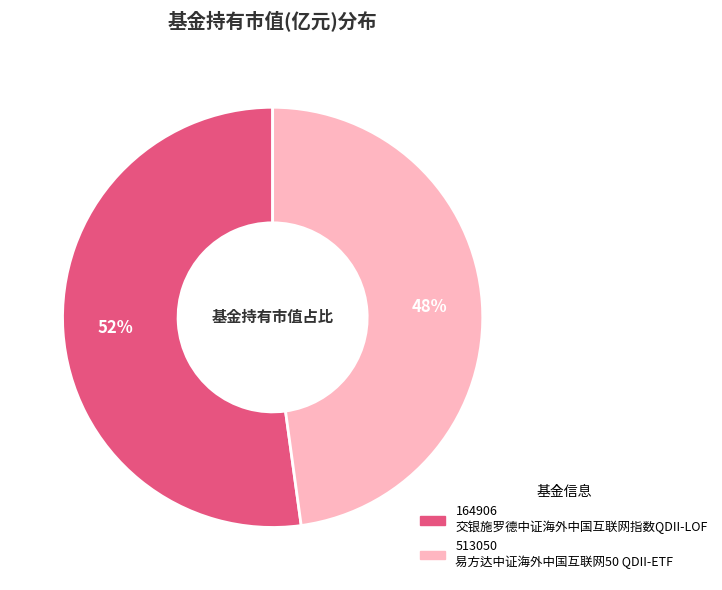

To the nearest percent, what is the average slice percentage?

50%